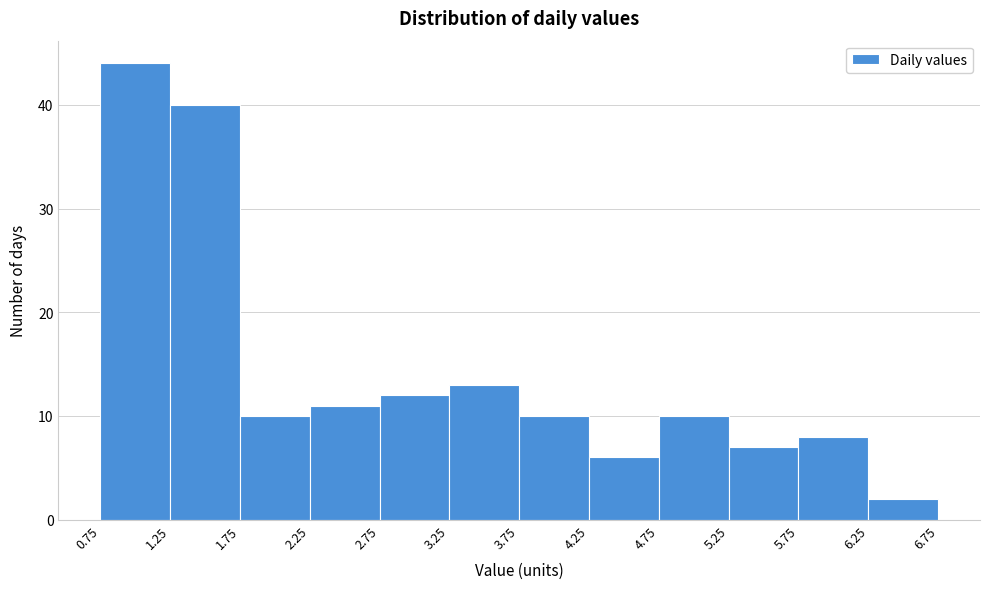

Reading left to right, transcribe this chart: for each bar, give the range it covers on the x-axis and its height. The values are not printed on the chart, so give them approximately, as read against the axis.

0.75 to 1.25: 44
1.25 to 1.75: 40
1.75 to 2.25: 10
2.25 to 2.75: 11
2.75 to 3.25: 12
3.25 to 3.75: 13
3.75 to 4.25: 10
4.25 to 4.75: 6
4.75 to 5.25: 10
5.25 to 5.75: 7
5.75 to 6.25: 8
6.25 to 6.75: 2